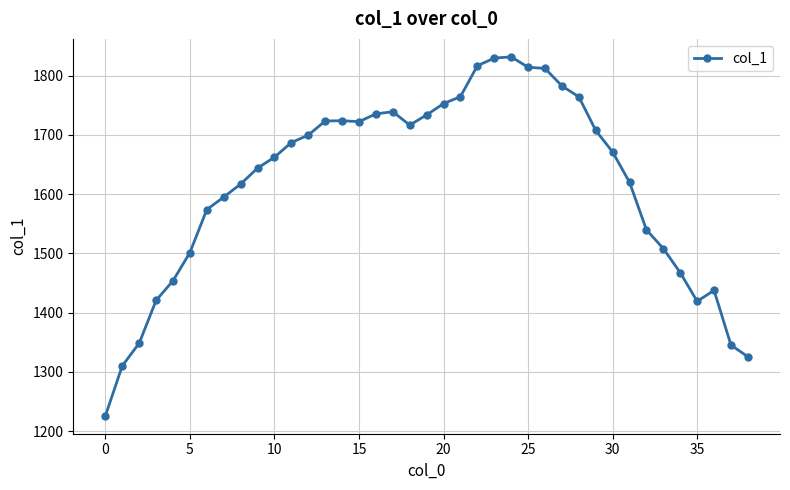

What is the value of the 4th point from the left?

1420.6